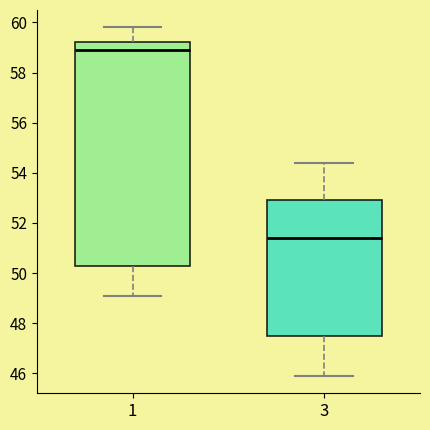

Reading left to right, read every box against the y-axis: the position of its median line, the range the box covers, and the ends of its whiskers. The values are not printed on the chart, so give them approximately, as read against the axis.

1: median 59.0, box 50.4 to 59.2, whiskers 49.2 to 59.8
3: median 51.4, box 47.6 to 53.0, whiskers 46.0 to 54.4